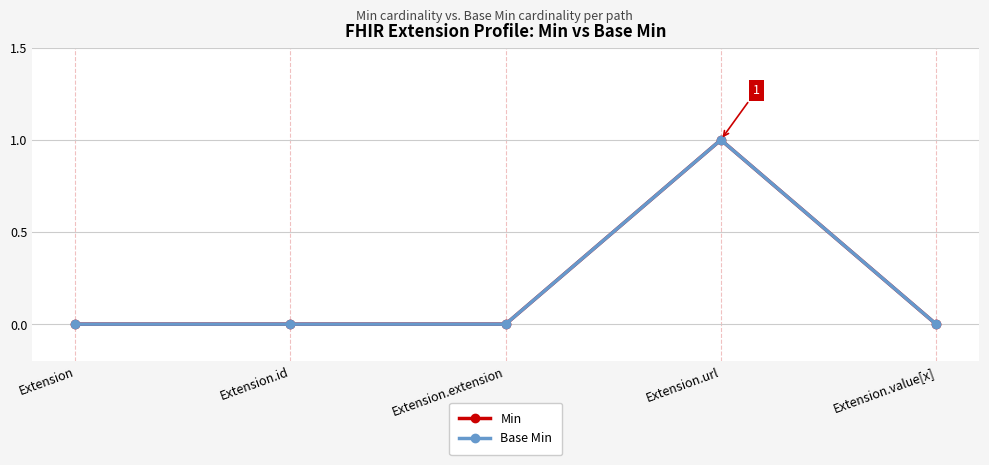

Is this an area chart (filled region under the line)?

No